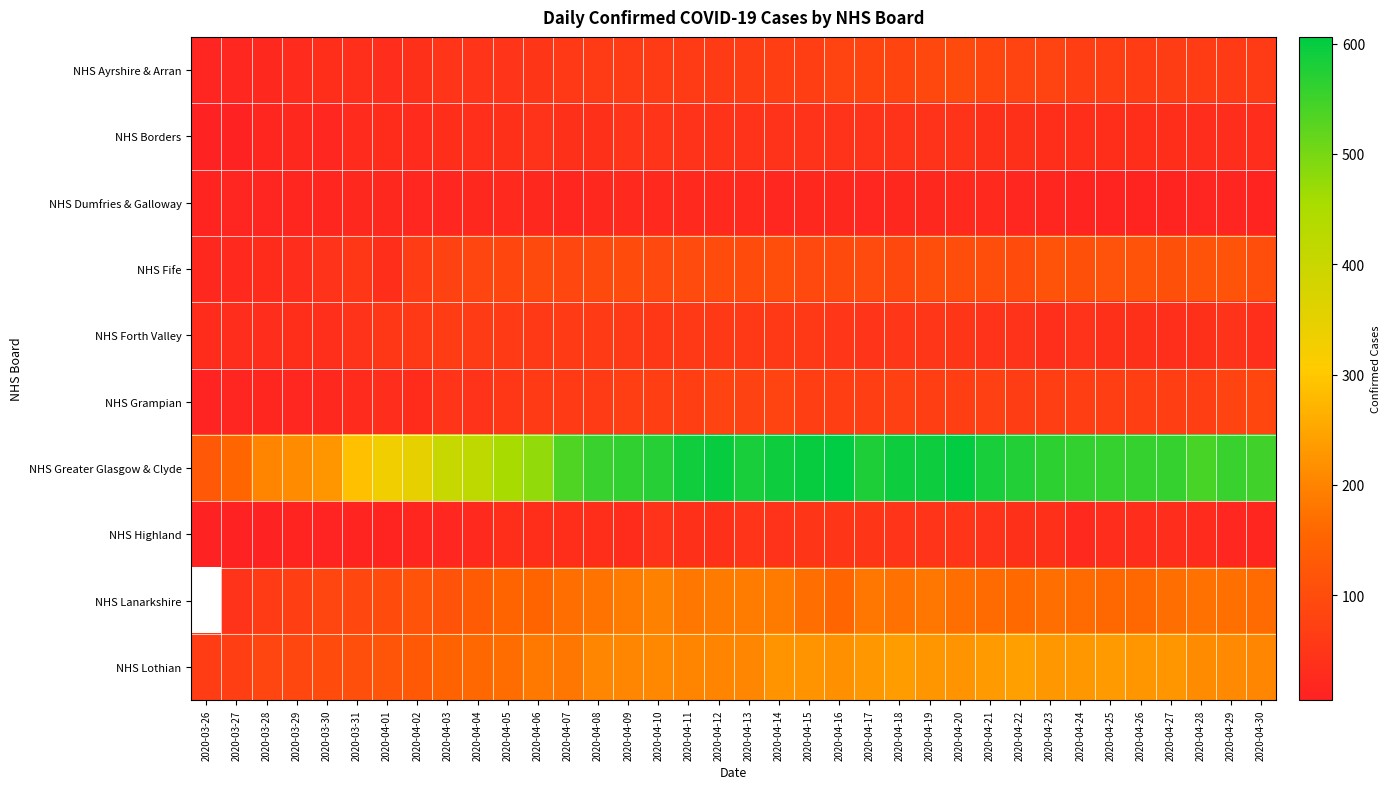

How many categories are shown in the chart?

36